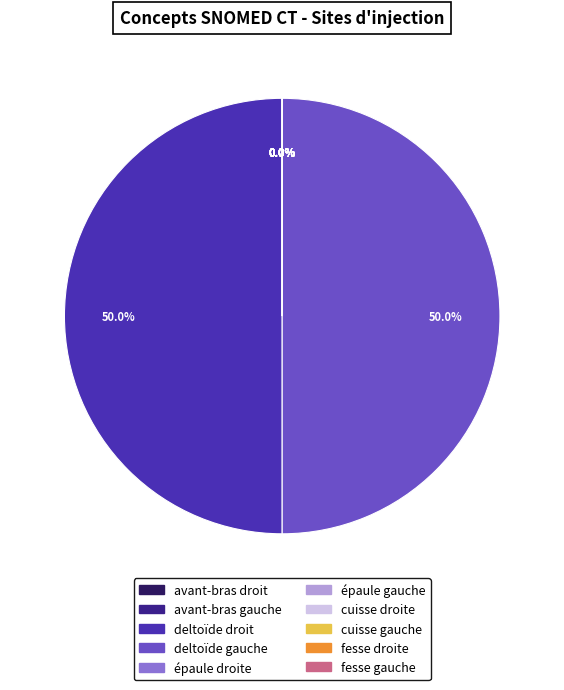

To the nearest percent, what is the difference between the deltoïde droit and fesse gauche slice percentages?

50%